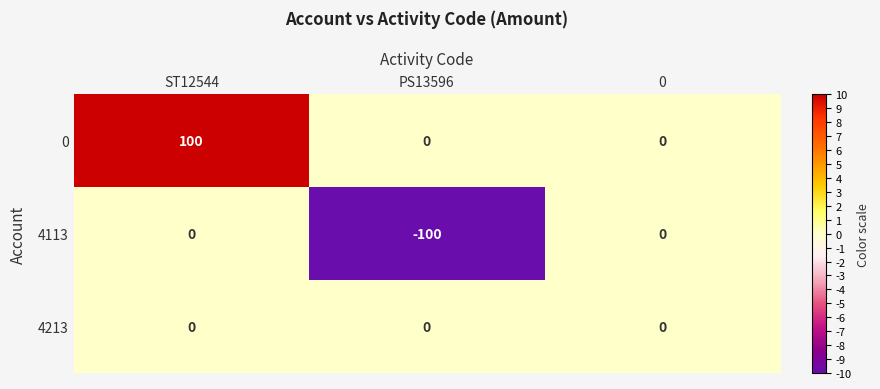

List the series in order of their overall mean, highest first.

0, 4213, 4113